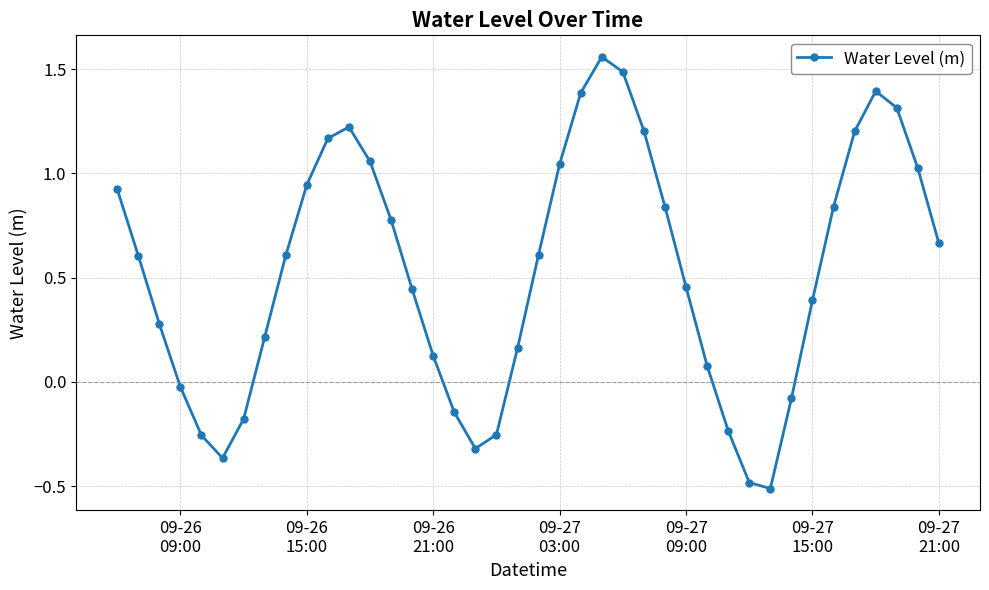

What is the sum of all values?

21.2